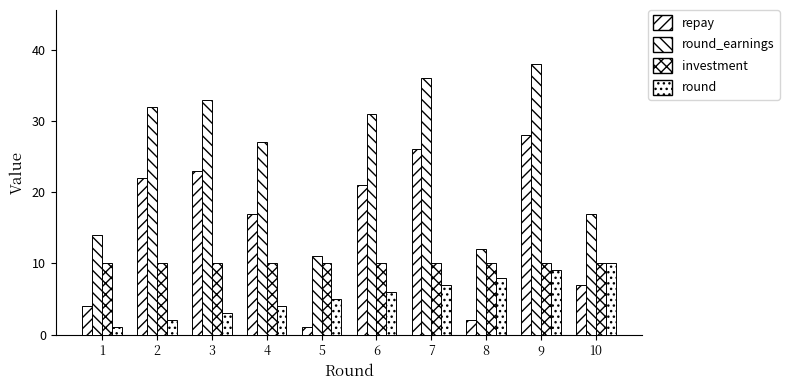

Reading left to right, transcribe all the data shown in this chart.

repay: 1=4	2=22	3=23	4=17	5=1	6=21	7=26	8=2	9=28	10=7
round_earnings: 1=14	2=32	3=33	4=27	5=11	6=31	7=36	8=12	9=38	10=17
investment: 1=10	2=10	3=10	4=10	5=10	6=10	7=10	8=10	9=10	10=10
round: 1=1	2=2	3=3	4=4	5=5	6=6	7=7	8=8	9=9	10=10